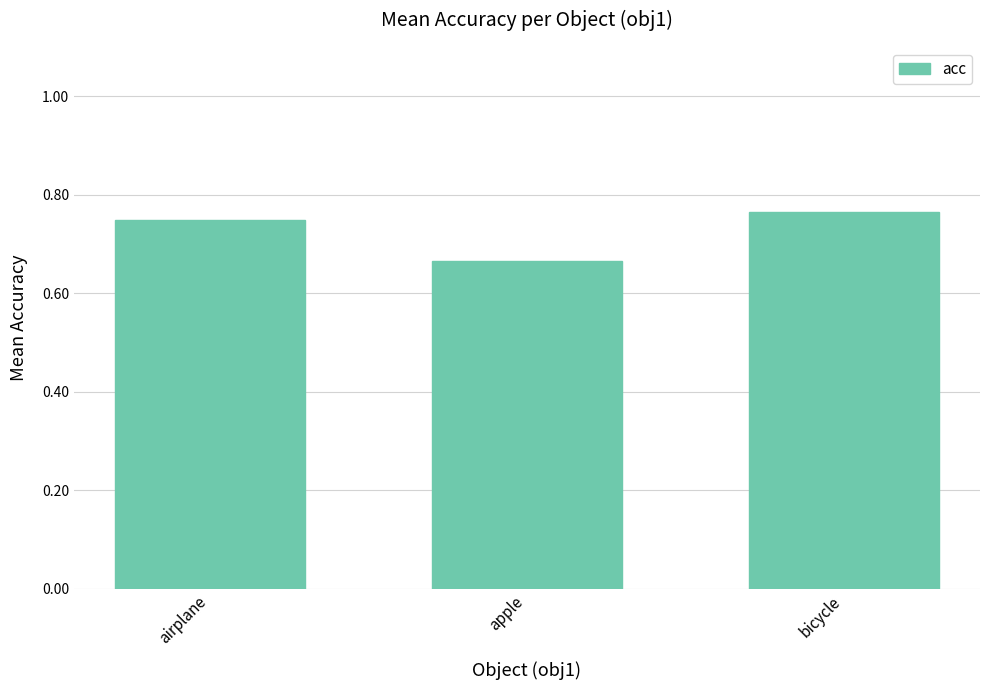

What is the label of the 3rd bar from the right?

airplane